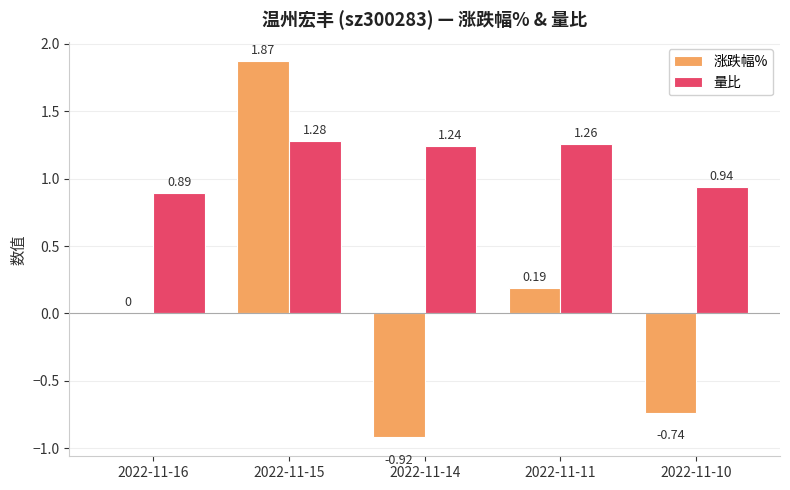

What is the sum of all 涨跌幅% values?

0.4